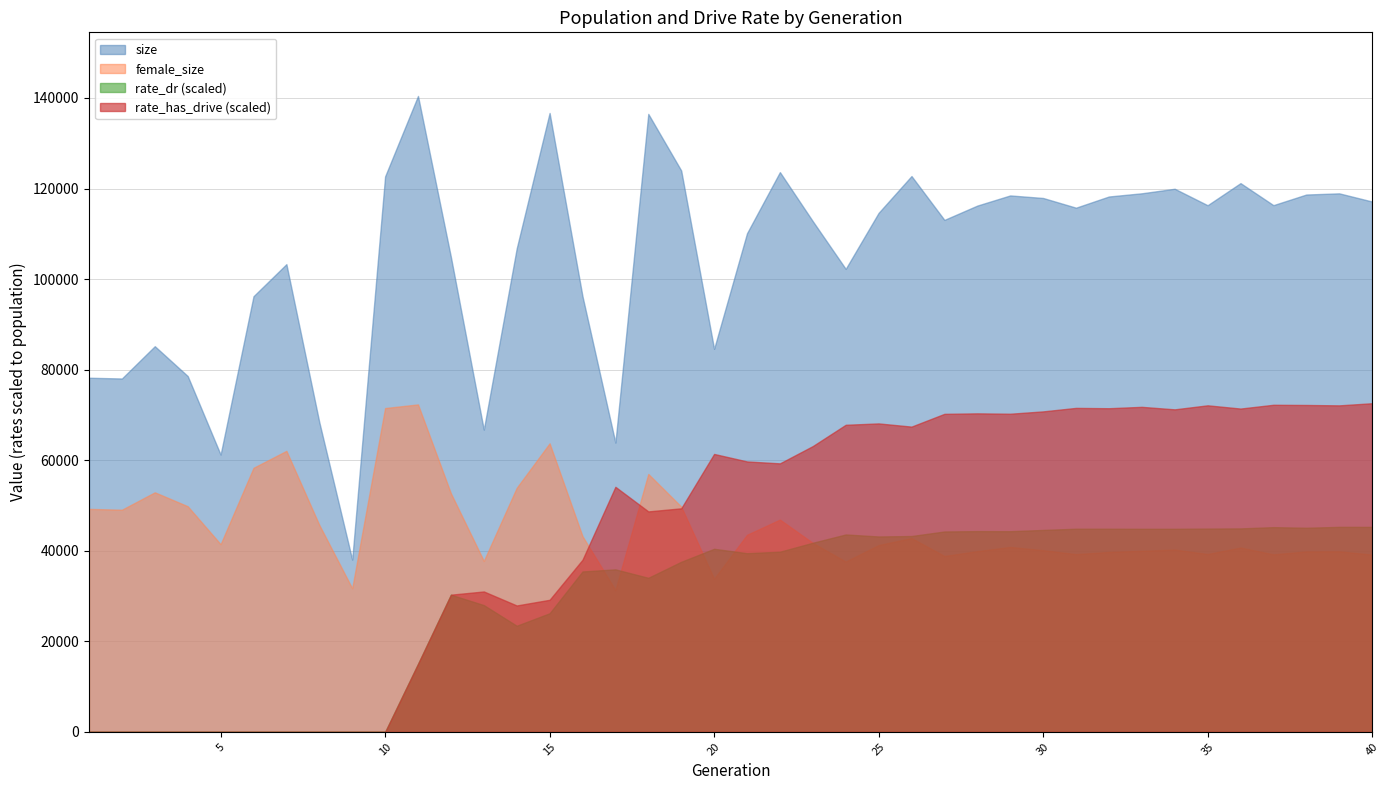

Reading left to right, extract all data points from this chart.

size: 1=78218.0	2=78051.0	3=85183.0	4=78594.0	5=61242.0	6=96217.0	7=103305.0	8=68419.0	9=38047.0	10=122681.0	11=140452.0	12=104900.0	13=66756.0	14=106774.0	15=136694.0	16=96215.0	17=63885.0	18=136486.0	19=123993.0	20=84595.0	21=110126.0	22=123628.0	23=112786.0	24=102258.0	25=114628.0	26=122759.0	27=113076.0	28=116236.0	29=118478.0	30=117916.0	31=115772.0	32=118244.0	33=118952.0	34=119952.0	35=116314.0	36=121197.0	37=116332.0	38=118678.0	39=118939.0	40=117133.0
female_size: 1=49250.0	2=49072.0	3=52914.0	4=49840.0	5=41465.0	6=58324.0	7=62071.0	8=45707.0	9=31718.0	10=71522.0	11=72326.0	12=52691.0	13=37759.0	14=53909.0	15=63732.0	16=43229.0	17=31343.0	18=56966.0	19=49770.0	20=33830.0	21=43533.0	22=46891.0	23=41747.0	24=37616.0	25=41263.0	26=42815.0	27=38852.0	28=39923.0	29=40848.0	30=40136.0	31=39259.0	32=39744.0	33=40001.0	34=40268.0	35=39288.0	36=40720.0	37=39207.0	38=39860.0	39=39885.0	40=39147.0
rate_dr: 1=0.0	2=0.0	3=0.0	4=0.0	5=0.0	6=0.0	7=0.0	8=0.0	9=0.0	10=0.0	11=0.1	12=0.2	13=0.2	14=0.2	15=0.2	16=0.3	17=0.3	18=0.2	19=0.3	20=0.3	21=0.3	22=0.3	23=0.3	24=0.3	25=0.3	26=0.3	27=0.3	28=0.3	29=0.3	30=0.3	31=0.3	32=0.3	33=0.3	34=0.3	35=0.3	36=0.3	37=0.3	38=0.3	39=0.3	40=0.3
rate_has_drive: 1=0.0	2=0.0	3=0.0	4=0.0	5=0.0	6=0.0	7=0.0	8=0.0	9=0.0	10=0.0	11=0.1	12=0.2	13=0.2	14=0.2	15=0.2	16=0.3	17=0.4	18=0.3	19=0.4	20=0.4	21=0.4	22=0.4	23=0.4	24=0.5	25=0.5	26=0.5	27=0.5	28=0.5	29=0.5	30=0.5	31=0.5	32=0.5	33=0.5	34=0.5	35=0.5	36=0.5	37=0.5	38=0.5	39=0.5	40=0.5